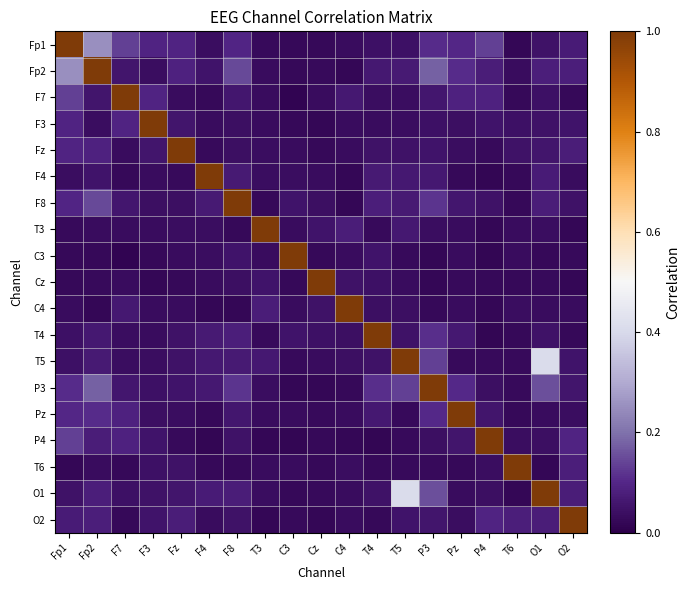

Reading right to left, what are all the values shown in this chart?

Fp1: O2=0.1	O1=0.0	T6=0.0	P4=0.1	Pz=0.1	P3=0.1	T5=0.0	T4=0.0	C4=0.0	Cz=0.0	C3=0.0	T3=0.0	F8=0.1	F4=0.0	Fz=0.1	F3=0.1	F7=0.1	Fp2=0.3	Fp1=1.0
Fp2: O2=0.1	O1=0.1	T6=0.0	P4=0.1	Pz=0.1	P3=0.2	T5=0.1	T4=0.1	C4=0.0	Cz=0.0	C3=0.0	T3=0.0	F8=0.1	F4=0.1	Fz=0.1	F3=0.0	F7=0.1	Fp2=1.0	Fp1=0.3
F7: O2=0.0	O1=0.0	T6=0.0	P4=0.1	Pz=0.1	P3=0.1	T5=0.0	T4=0.0	C4=0.1	Cz=0.0	C3=0.0	T3=0.0	F8=0.1	F4=0.0	Fz=0.0	F3=0.1	F7=1.0	Fp2=0.1	Fp1=0.1
F3: O2=0.1	O1=0.0	T6=0.0	P4=0.1	Pz=0.0	P3=0.0	T5=0.0	T4=0.0	C4=0.0	Cz=0.0	C3=0.0	T3=0.0	F8=0.0	F4=0.0	Fz=0.1	F3=1.0	F7=0.1	Fp2=0.0	Fp1=0.1
Fz: O2=0.1	O1=0.1	T6=0.1	P4=0.0	Pz=0.0	P3=0.1	T5=0.0	T4=0.0	C4=0.0	Cz=0.0	C3=0.0	T3=0.0	F8=0.0	F4=0.0	Fz=1.0	F3=0.1	F7=0.0	Fp2=0.1	Fp1=0.1
F4: O2=0.0	O1=0.1	T6=0.0	P4=0.0	Pz=0.0	P3=0.1	T5=0.1	T4=0.1	C4=0.0	Cz=0.0	C3=0.0	T3=0.0	F8=0.1	F4=1.0	Fz=0.0	F3=0.0	F7=0.0	Fp2=0.1	Fp1=0.0
F8: O2=0.0	O1=0.1	T6=0.0	P4=0.1	Pz=0.1	P3=0.1	T5=0.1	T4=0.1	C4=0.0	Cz=0.0	C3=0.1	T3=0.0	F8=1.0	F4=0.1	Fz=0.0	F3=0.0	F7=0.1	Fp2=0.1	Fp1=0.1
T3: O2=0.0	O1=0.0	T6=0.0	P4=0.0	Pz=0.0	P3=0.0	T5=0.1	T4=0.0	C4=0.1	Cz=0.1	C3=0.0	T3=1.0	F8=0.0	F4=0.0	Fz=0.0	F3=0.0	F7=0.0	Fp2=0.0	Fp1=0.0
C3: O2=0.0	O1=0.0	T6=0.0	P4=0.0	Pz=0.0	P3=0.0	T5=0.0	T4=0.1	C4=0.0	Cz=0.0	C3=1.0	T3=0.0	F8=0.1	F4=0.0	Fz=0.0	F3=0.0	F7=0.0	Fp2=0.0	Fp1=0.0
Cz: O2=0.0	O1=0.0	T6=0.0	P4=0.0	Pz=0.0	P3=0.0	T5=0.0	T4=0.0	C4=0.0	Cz=1.0	C3=0.0	T3=0.1	F8=0.0	F4=0.0	Fz=0.0	F3=0.0	F7=0.0	Fp2=0.0	Fp1=0.0
C4: O2=0.0	O1=0.0	T6=0.0	P4=0.0	Pz=0.0	P3=0.0	T5=0.0	T4=0.0	C4=1.0	Cz=0.0	C3=0.0	T3=0.1	F8=0.0	F4=0.0	Fz=0.0	F3=0.0	F7=0.1	Fp2=0.0	Fp1=0.0
T4: O2=0.0	O1=0.0	T6=0.0	P4=0.0	Pz=0.1	P3=0.1	T5=0.0	T4=1.0	C4=0.0	Cz=0.0	C3=0.1	T3=0.0	F8=0.1	F4=0.1	Fz=0.0	F3=0.0	F7=0.0	Fp2=0.1	Fp1=0.0
T5: O2=0.1	O1=0.4	T6=0.0	P4=0.0	Pz=0.0	P3=0.1	T5=1.0	T4=0.0	C4=0.0	Cz=0.0	C3=0.0	T3=0.1	F8=0.1	F4=0.1	Fz=0.0	F3=0.0	F7=0.0	Fp2=0.1	Fp1=0.0
P3: O2=0.1	O1=0.2	T6=0.0	P4=0.0	Pz=0.1	P3=1.0	T5=0.1	T4=0.1	C4=0.0	Cz=0.0	C3=0.0	T3=0.0	F8=0.1	F4=0.1	Fz=0.1	F3=0.0	F7=0.1	Fp2=0.2	Fp1=0.1
Pz: O2=0.0	O1=0.0	T6=0.0	P4=0.1	Pz=1.0	P3=0.1	T5=0.0	T4=0.1	C4=0.0	Cz=0.0	C3=0.0	T3=0.0	F8=0.1	F4=0.0	Fz=0.0	F3=0.0	F7=0.1	Fp2=0.1	Fp1=0.1
P4: O2=0.1	O1=0.0	T6=0.0	P4=1.0	Pz=0.1	P3=0.0	T5=0.0	T4=0.0	C4=0.0	Cz=0.0	C3=0.0	T3=0.0	F8=0.1	F4=0.0	Fz=0.0	F3=0.1	F7=0.1	Fp2=0.1	Fp1=0.1
T6: O2=0.1	O1=0.0	T6=1.0	P4=0.0	Pz=0.0	P3=0.0	T5=0.0	T4=0.0	C4=0.0	Cz=0.0	C3=0.0	T3=0.0	F8=0.0	F4=0.0	Fz=0.1	F3=0.0	F7=0.0	Fp2=0.0	Fp1=0.0
O1: O2=0.1	O1=1.0	T6=0.0	P4=0.0	Pz=0.0	P3=0.2	T5=0.4	T4=0.0	C4=0.0	Cz=0.0	C3=0.0	T3=0.0	F8=0.1	F4=0.1	Fz=0.1	F3=0.0	F7=0.0	Fp2=0.1	Fp1=0.0
O2: O2=1.0	O1=0.1	T6=0.1	P4=0.1	Pz=0.0	P3=0.1	T5=0.1	T4=0.0	C4=0.0	Cz=0.0	C3=0.0	T3=0.0	F8=0.0	F4=0.0	Fz=0.1	F3=0.1	F7=0.0	Fp2=0.1	Fp1=0.1